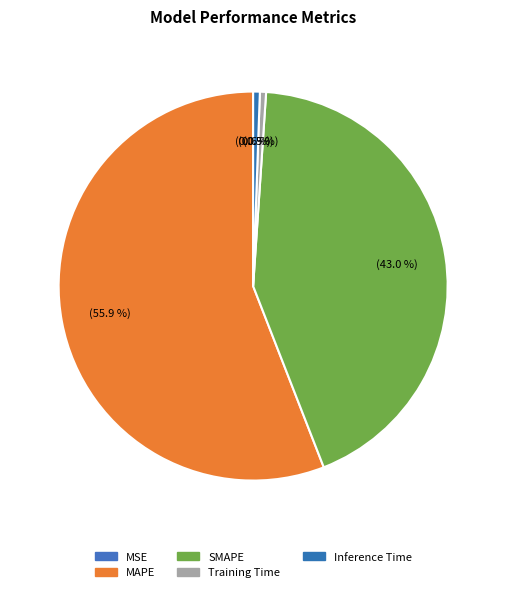

Count the number of slices in the pie.

5